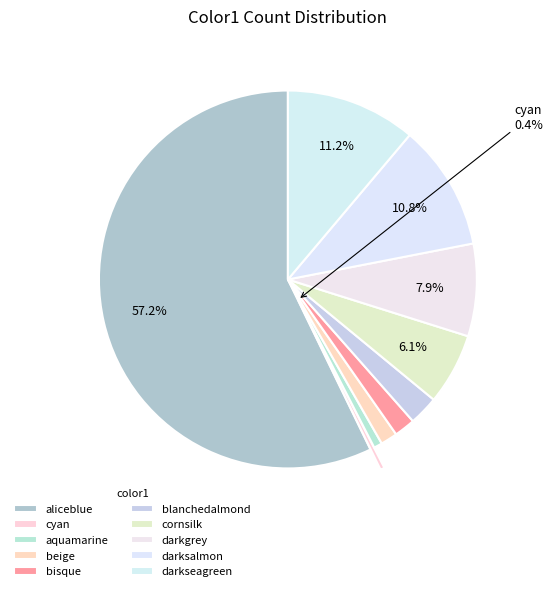

Is it true that aquamarine is 7% of the pie?

False